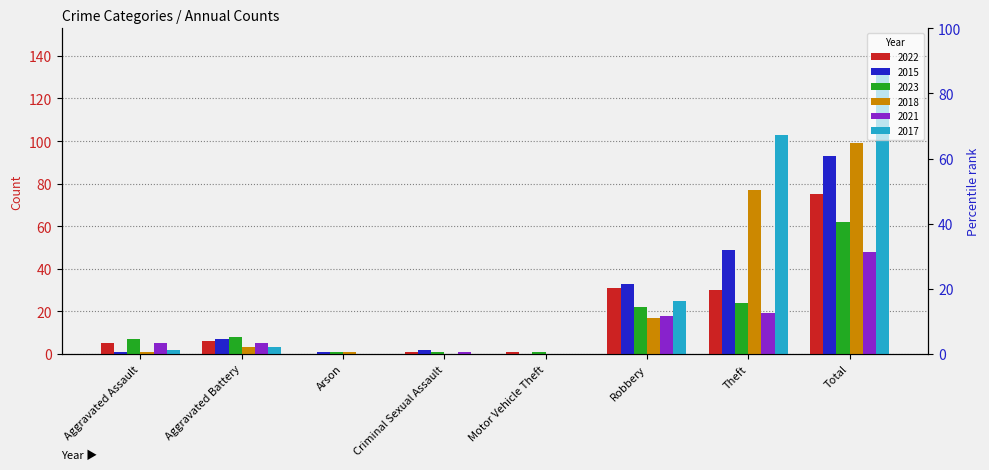

How many bars are there in total?

48